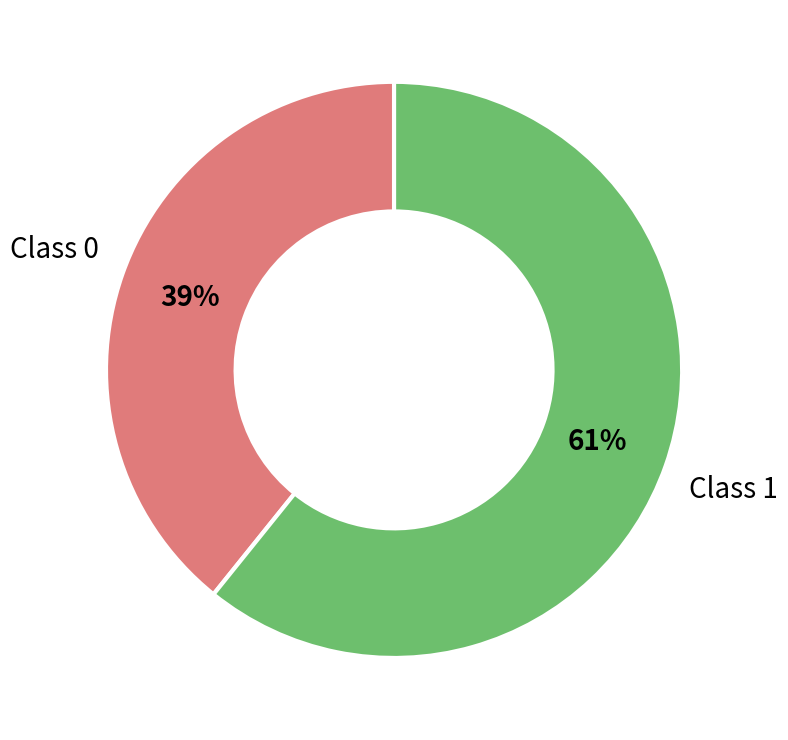

Is it true that Class 1 is 74% of the pie?

False